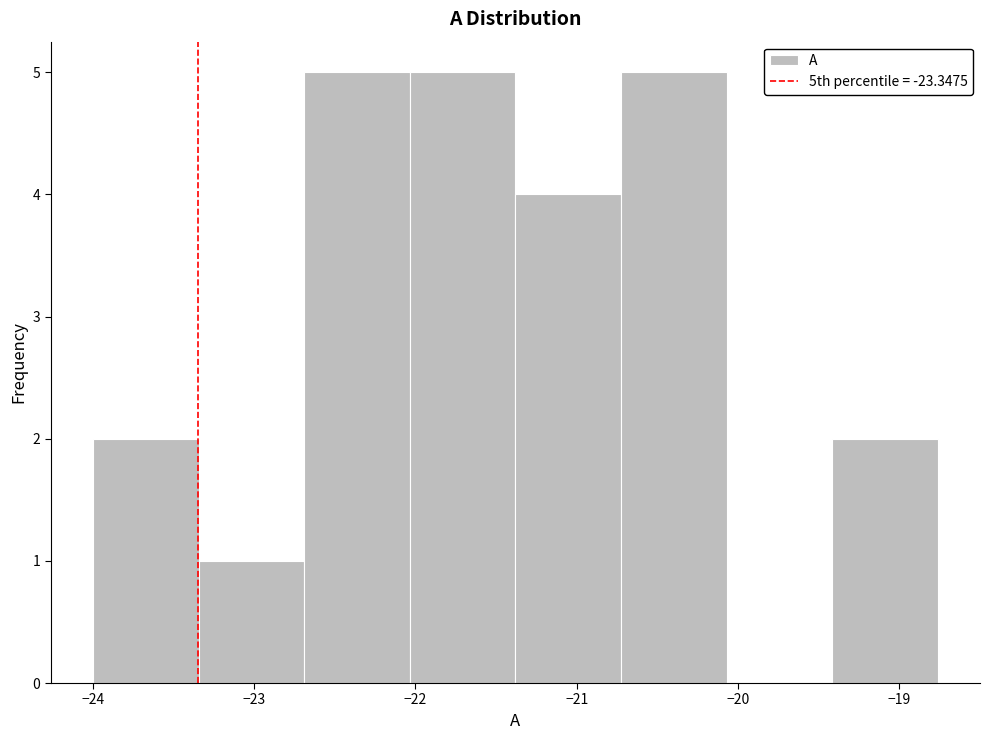

Reading left to right, transcribe this chart: for each bar, give the range it covers on the x-axis and its height. Neither the bar edges nor the heights are printed on the chart, so give them approximately, as read against the axes.

-24.0 to -23.3: 2
-23.3 to -22.7: 1
-22.7 to -22.0: 5
-22.0 to -21.4: 5
-21.4 to -20.7: 4
-20.7 to -20.1: 5
-20.1 to -19.4: 0
-19.4 to -18.8: 2